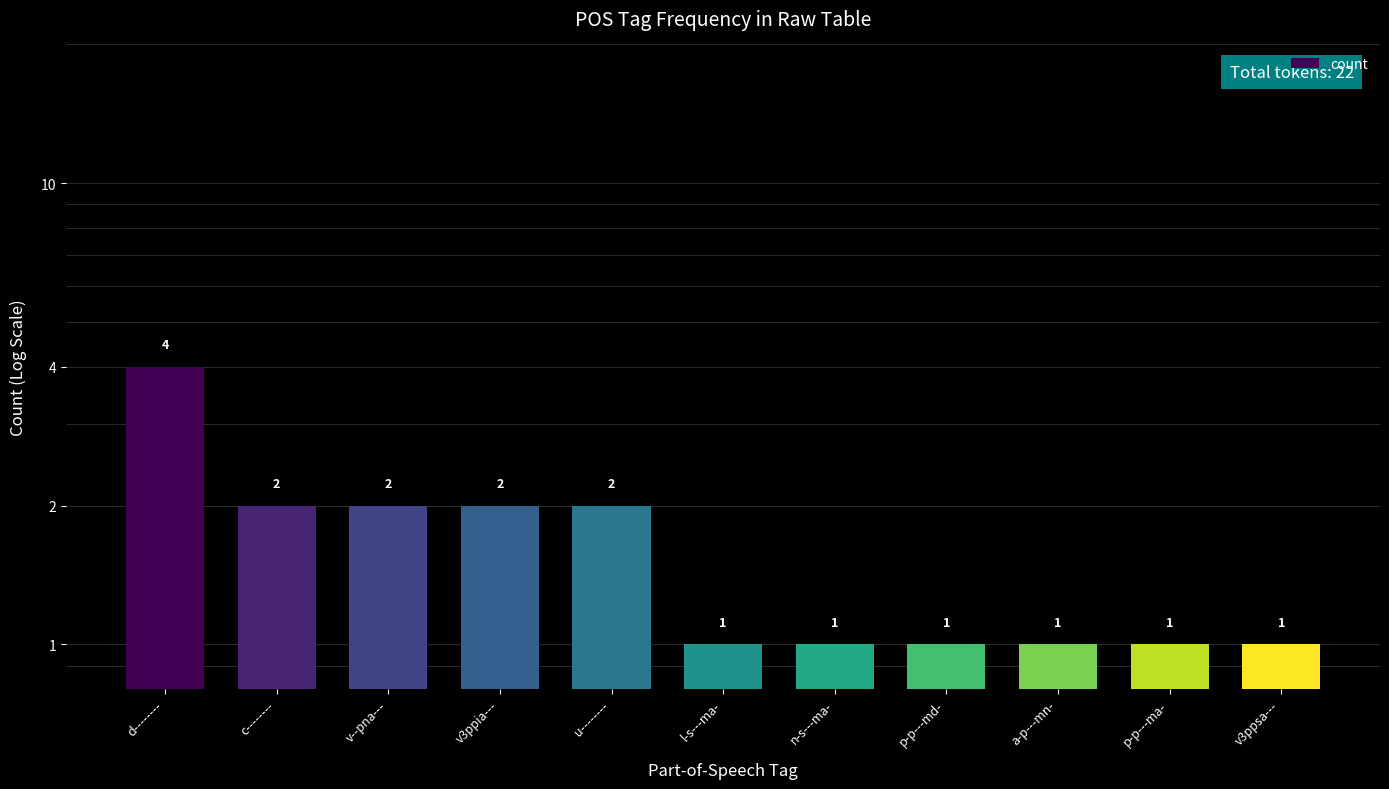

What is the approximate value at p-p---md-?

1